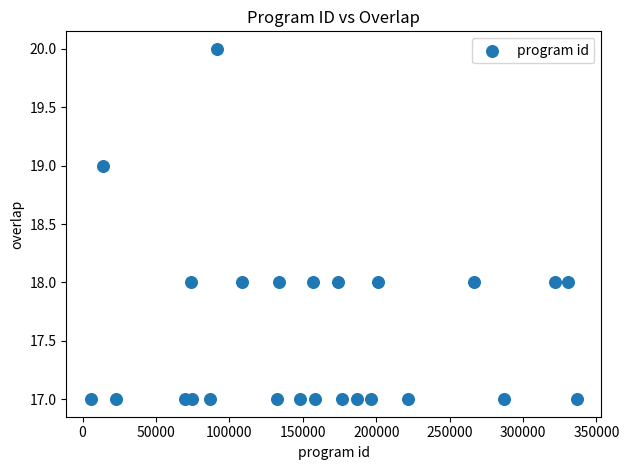

What is the range of X values (max minus min)?

331182